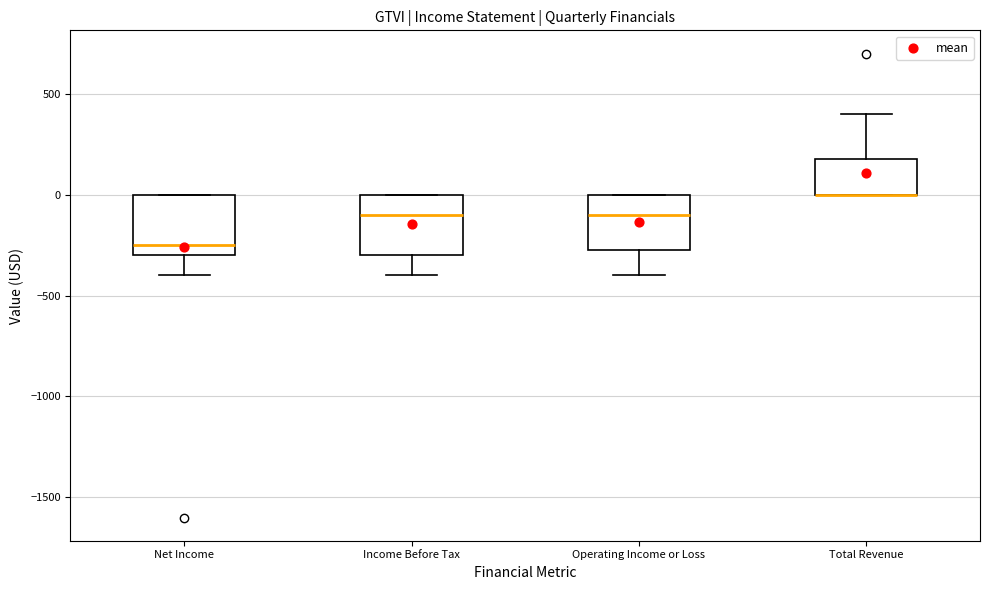

Reading left to right, transcribe this box plot: for each box, give where its median line is, the range the box spans, and where its two whiskers end, as read against the y-axis. The values are not printed on the chart, so give them approximately, as read against the axis.

Net Income: median -250, box -300 to 0, whiskers -400 to 0
Income Before Tax: median -100, box -300 to 0, whiskers -400 to 0
Operating Income or Loss: median -100, box -250 to 0, whiskers -400 to 0
Total Revenue: median 0 (drawn on the box's lower edge), box 0 to 200, whiskers 0 to 400